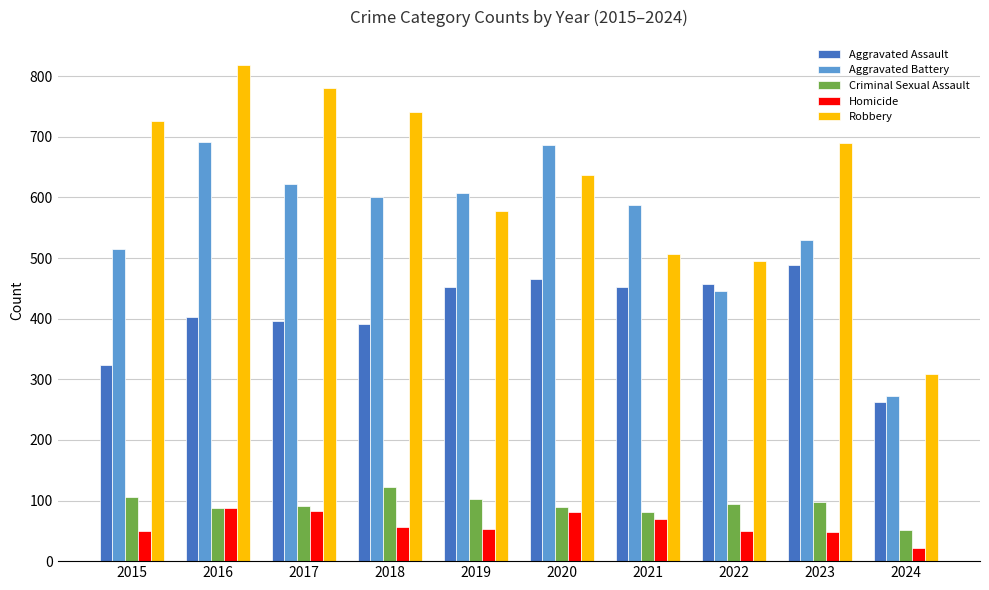

Is it true that Homicide equals 81 at 2020?

True